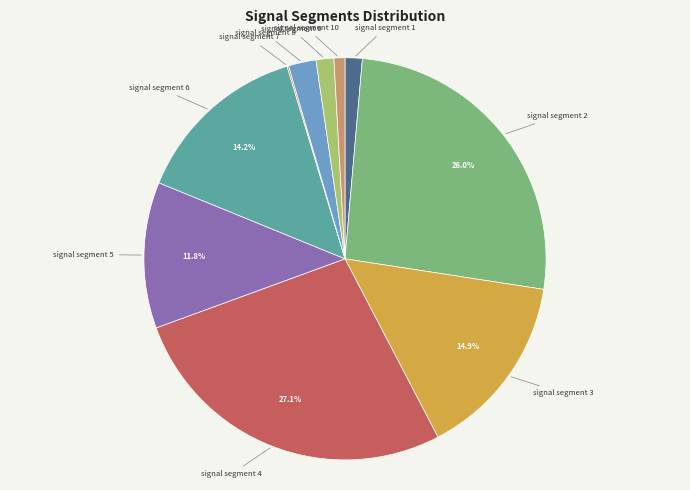

To the nearest percent, what is the difference between the largest and smallest slice percentages?

27%